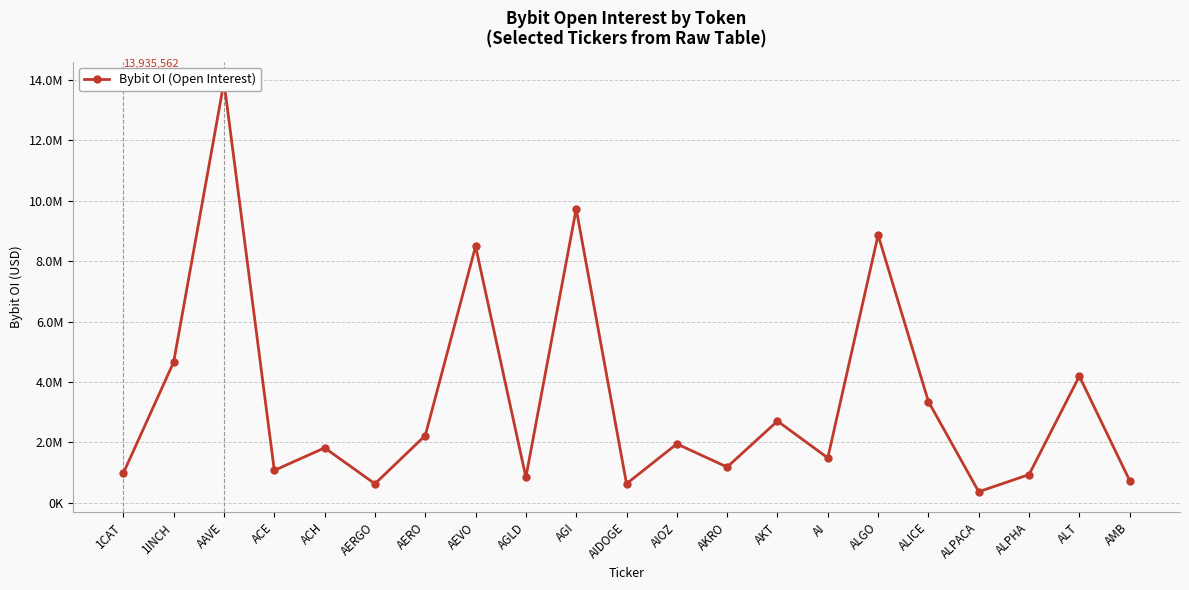

What is the sum of the values at AEVO and ACE?

9563896